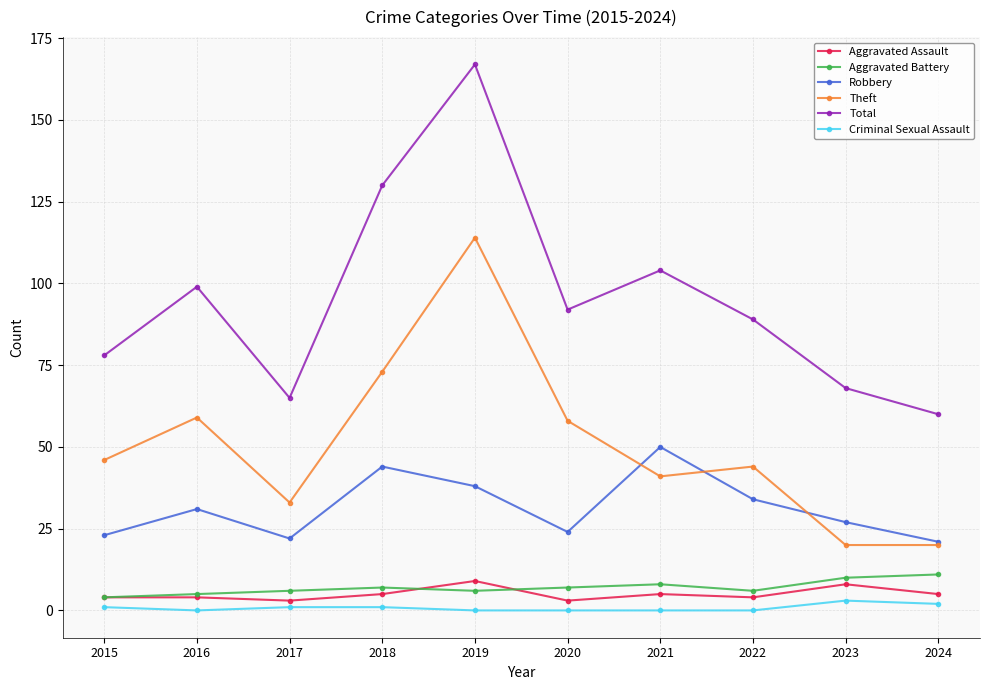

True or false: Criminal Sexual Assault and Aggravated Assault cross at least once.

False